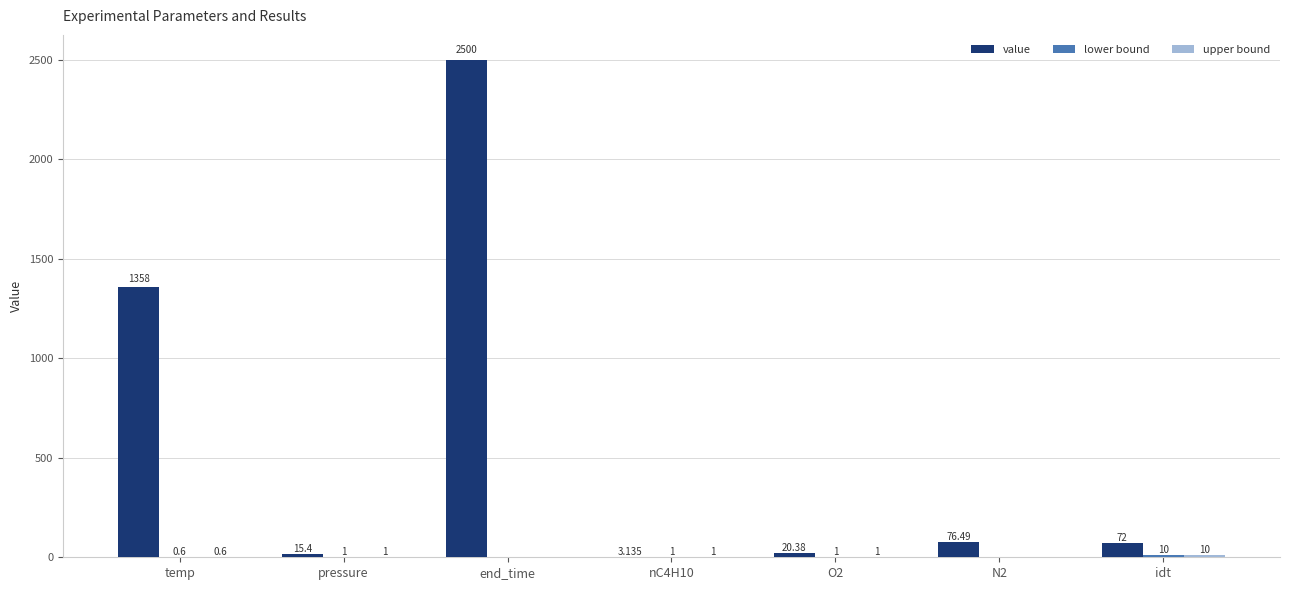

Which series has the largest total across all categories?

value